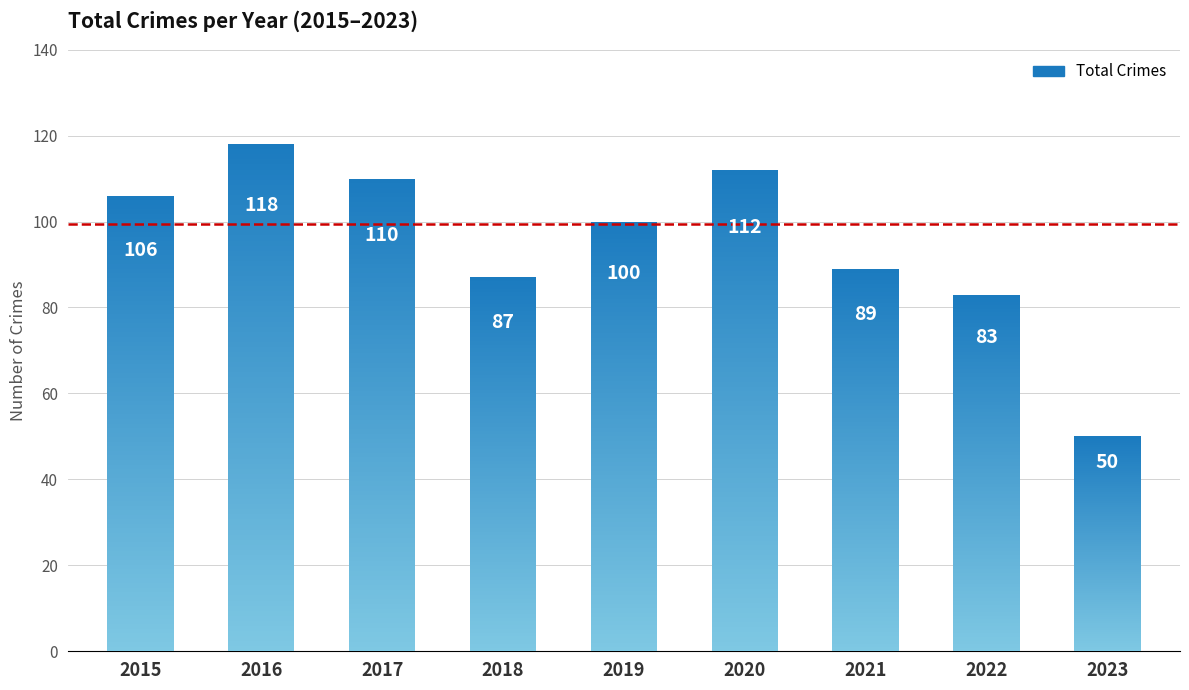

The chart shows a value of 50 at 2023. True or false?

True